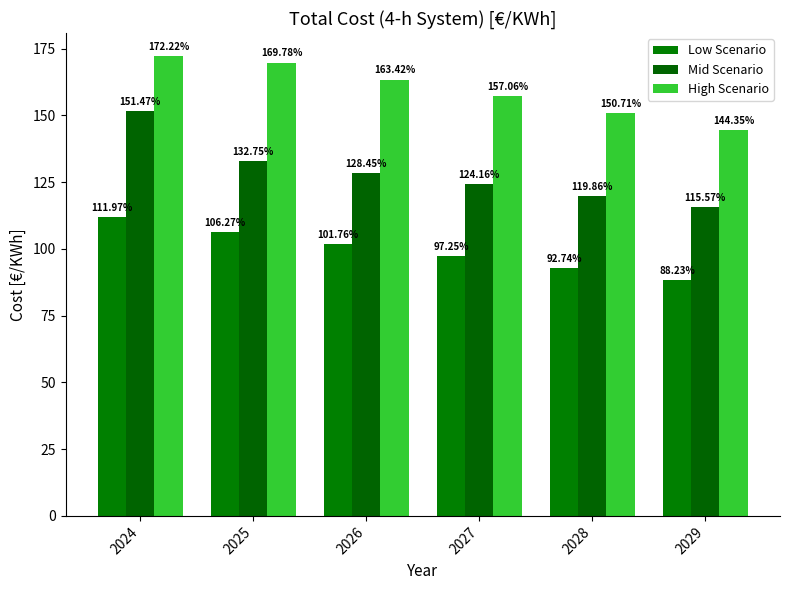

List the series in order of their overall mean, highest first.

High Scenario, Mid Scenario, Low Scenario